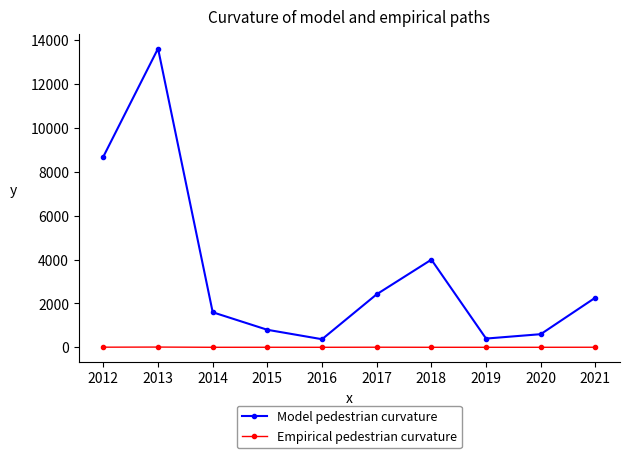

At which label does Empirical pedestrian curvature first exceed 3?

2012